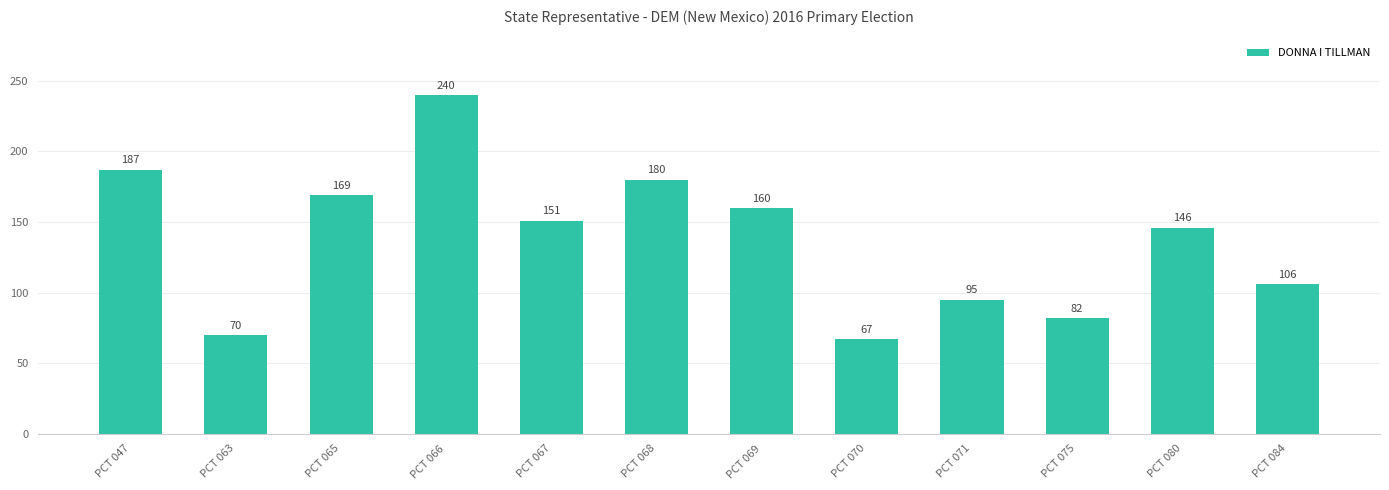

List the labels in order of value, largest first.

PCT 066, PCT 047, PCT 068, PCT 065, PCT 069, PCT 067, PCT 080, PCT 084, PCT 071, PCT 075, PCT 063, PCT 070